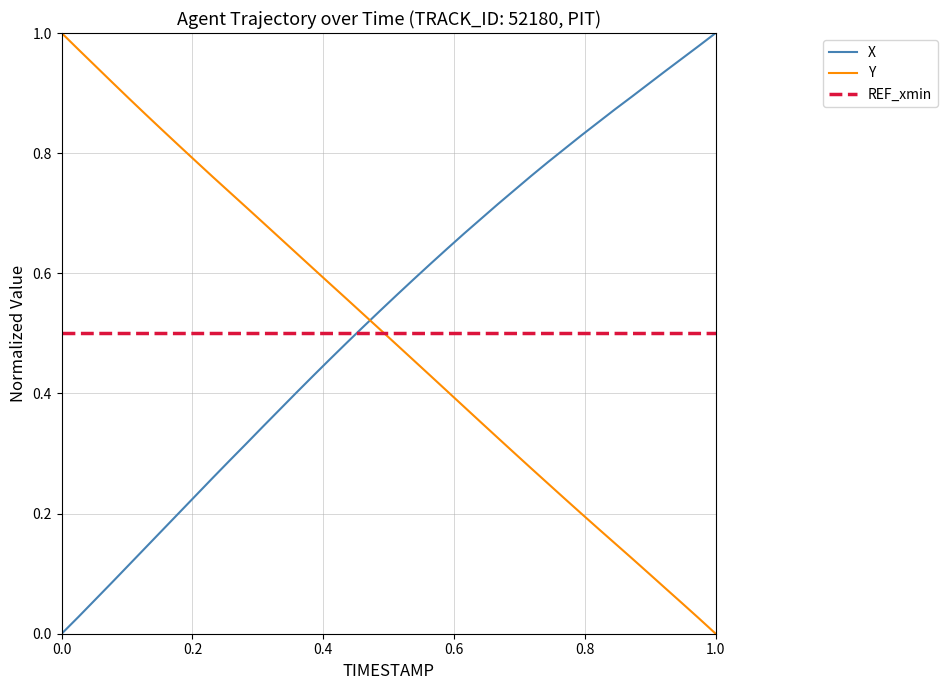

How many series are shown in this chart?

3